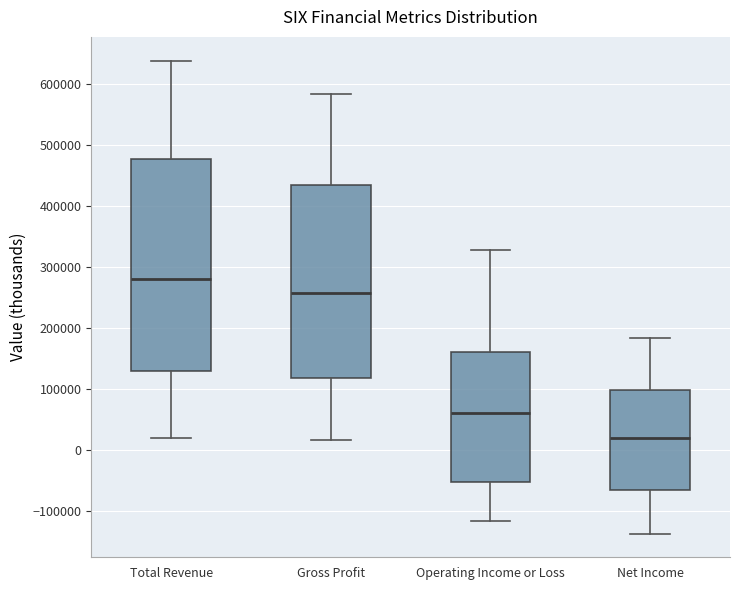

Reading left to right, read every box against the y-axis: the position of its median line, the range the box covers, and the ends of its whiskers. The values are not printed on the chart, so give them approximately, as read against the axis.

Total Revenue: median 280000, box 130000 to 480000, whiskers 20000 to 640000
Gross Profit: median 260000, box 120000 to 430000, whiskers 20000 to 580000
Operating Income or Loss: median 60000, box -50000 to 160000, whiskers -120000 to 330000
Net Income: median 20000, box -70000 to 100000, whiskers -140000 to 180000